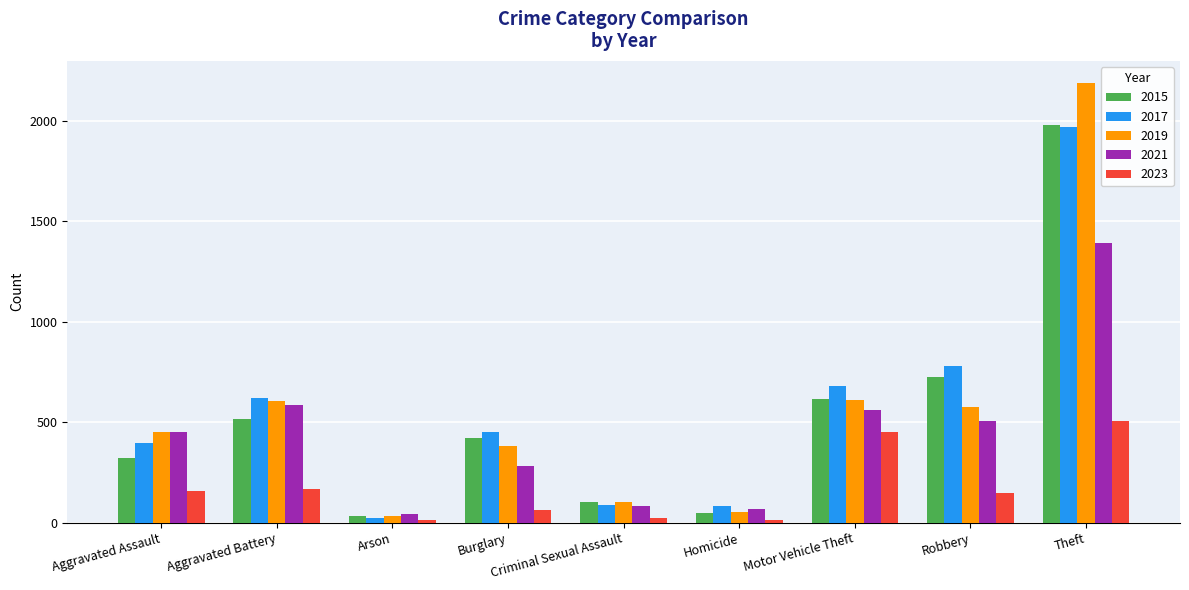

What is the label of the 5th bar from the right?

Criminal Sexual Assault